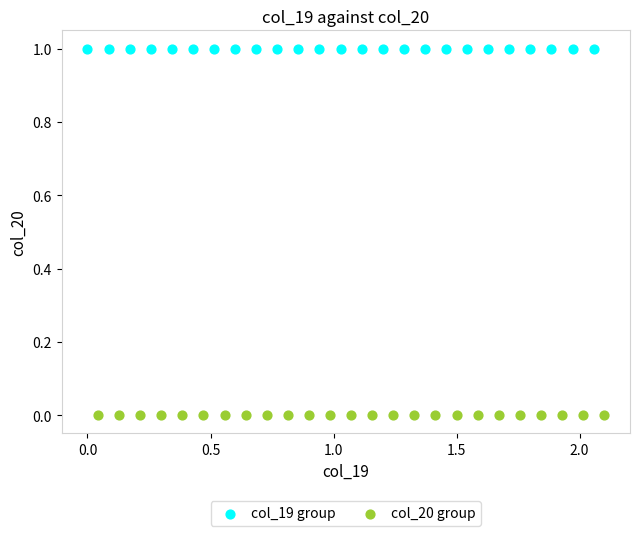

Which series contains the lowest Y value?

col_20 group